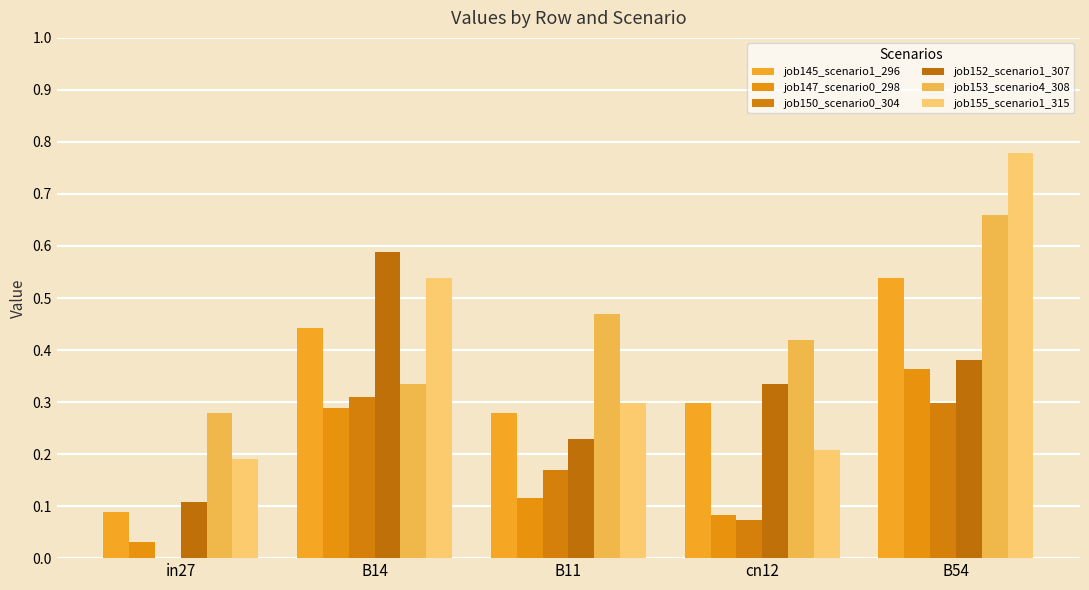

What position from the left is B11?

3